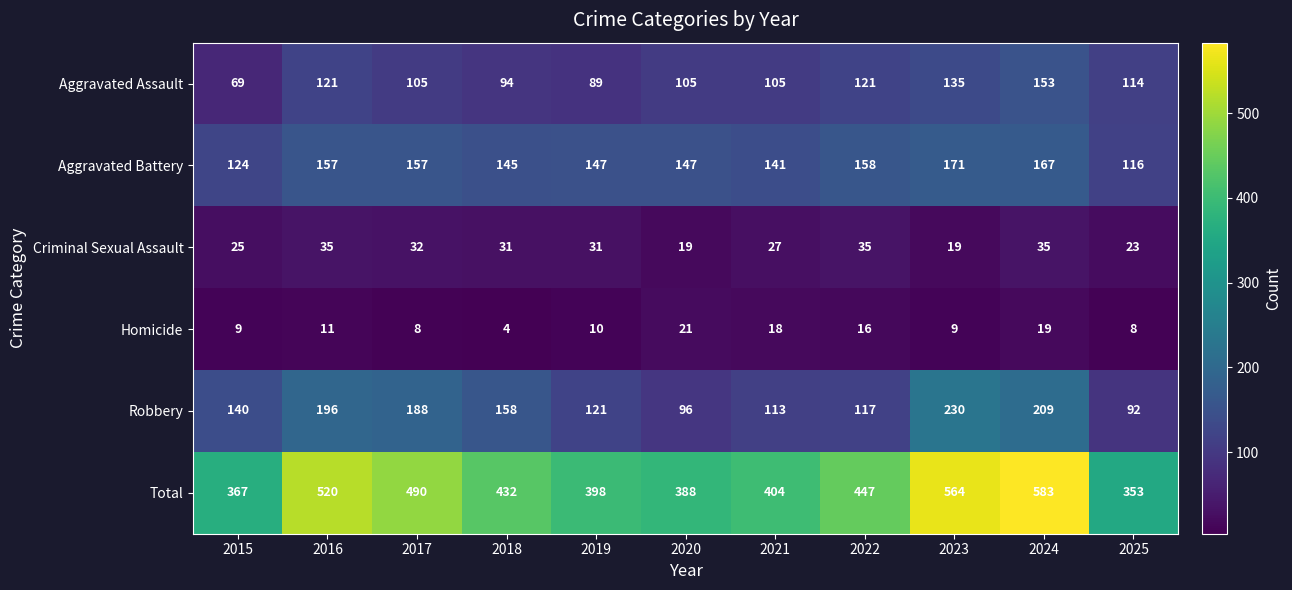

Count the number of categories in the chart.

11